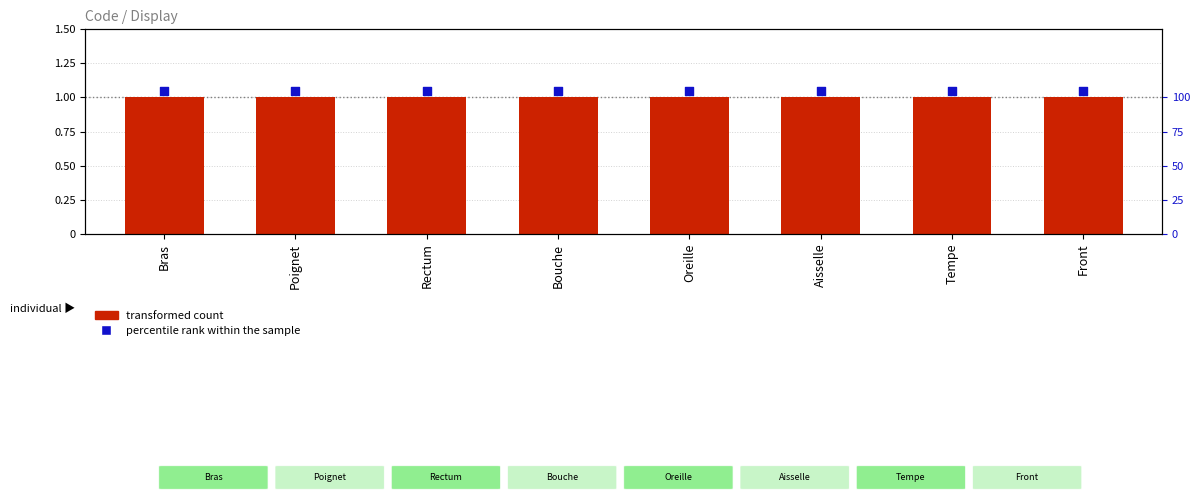

What are all the series names shown in the legend?

transformed count, percentile rank within the sample